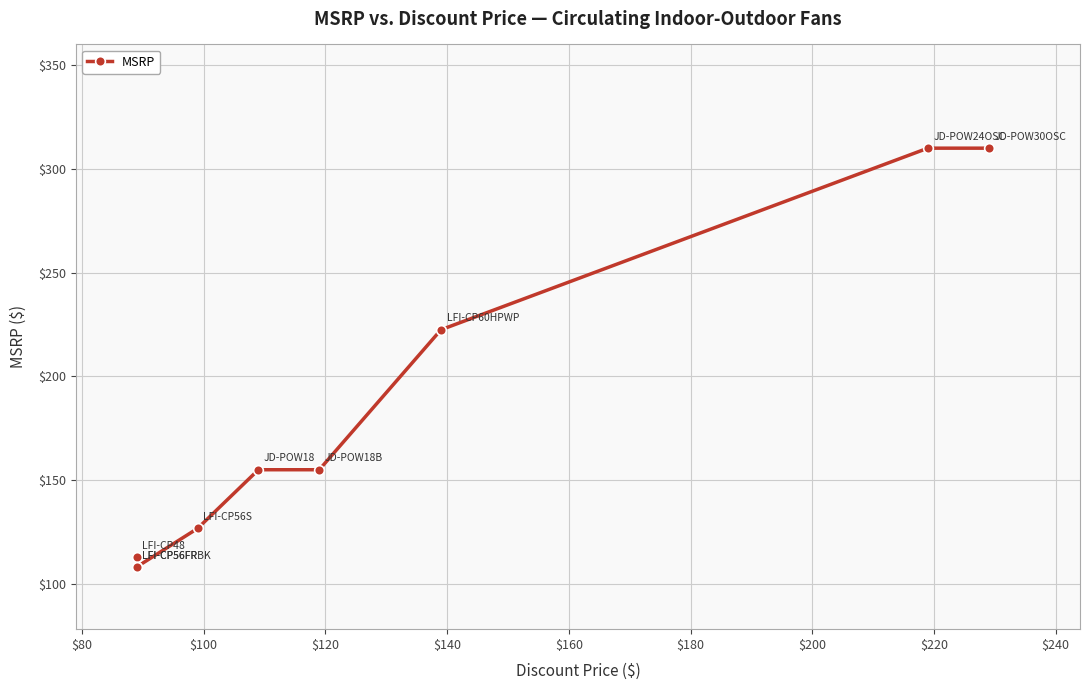

True or false: the data shows 239.8 at $160.

False